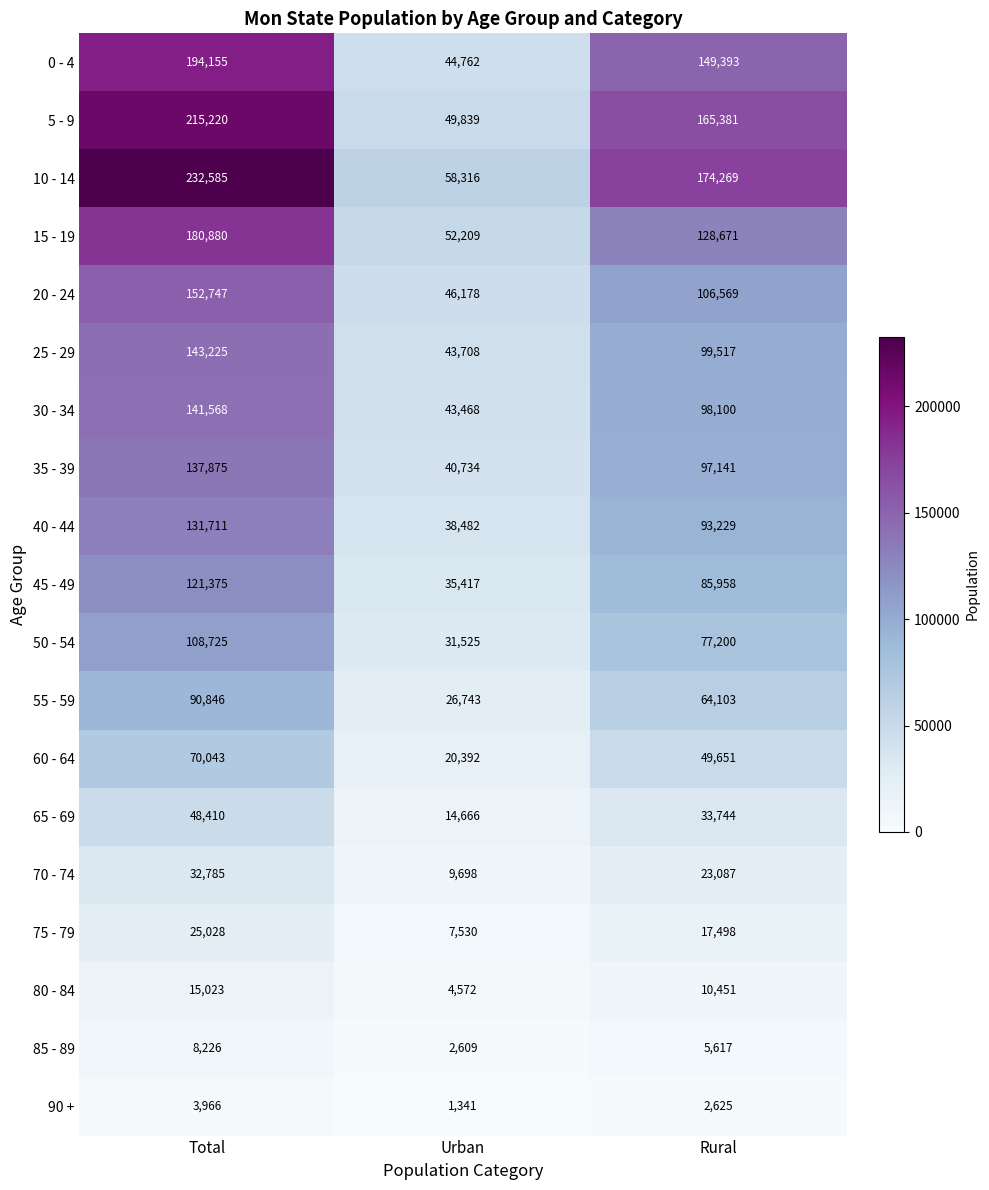

Count the 90 + values in the range 1341 to 3966.

3